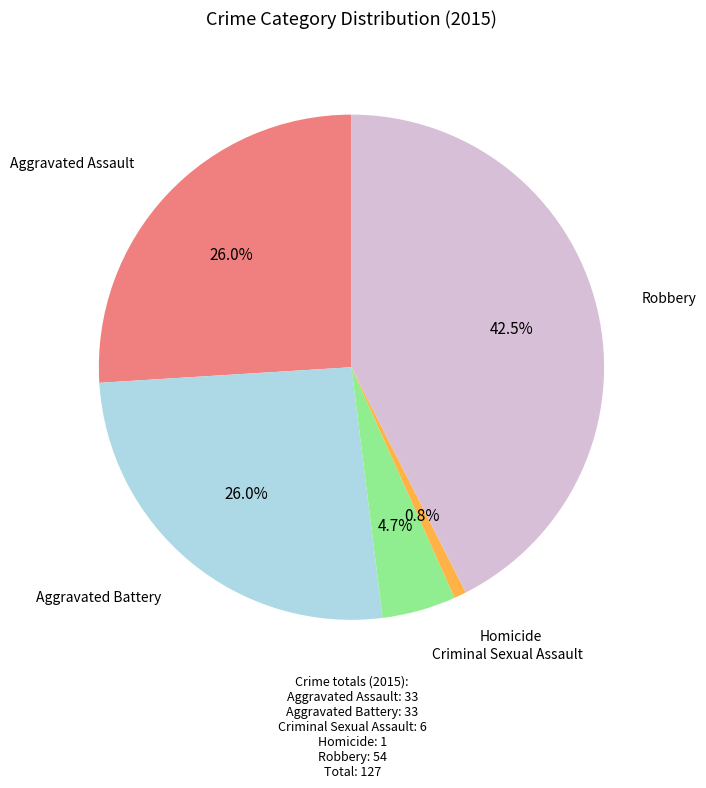

Is there any slice that represents more than half of the pie?

No